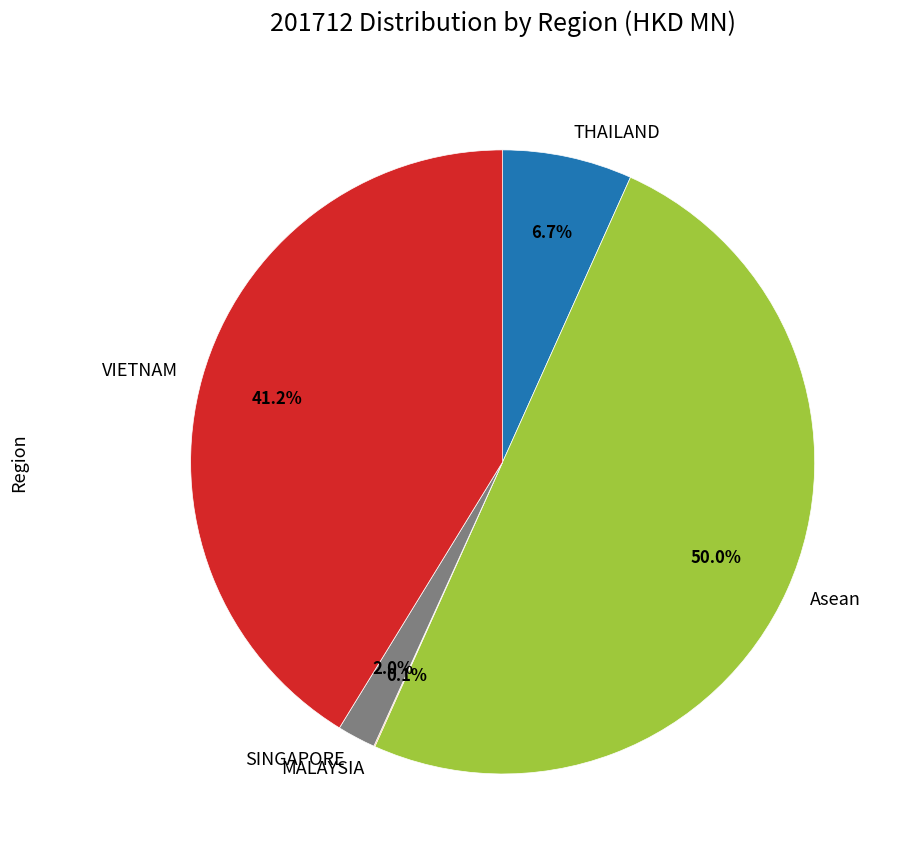

Which slice is the largest?

Asean